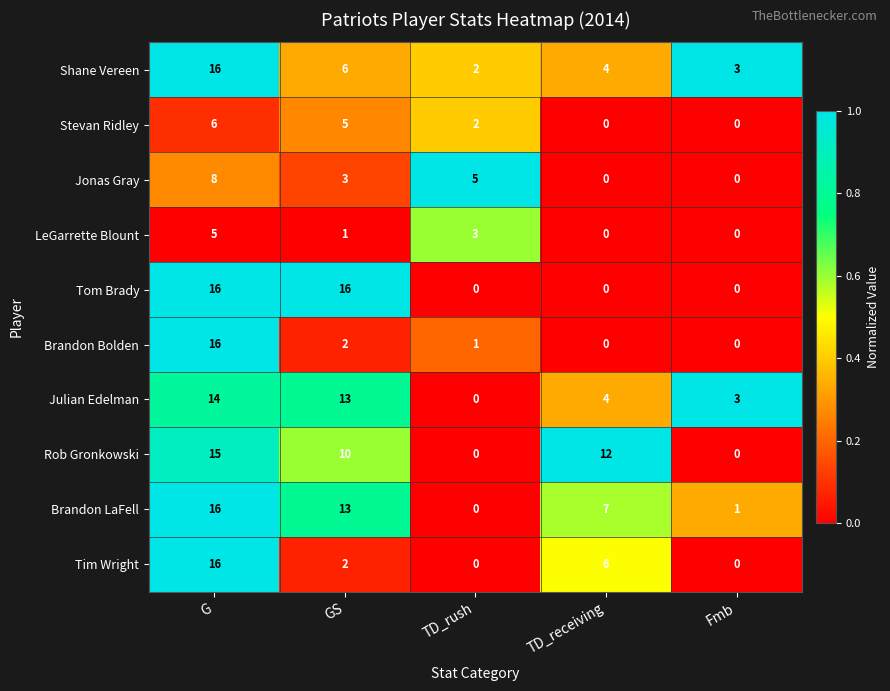

What is the spread (max minus min) of values at TD_rush?

5